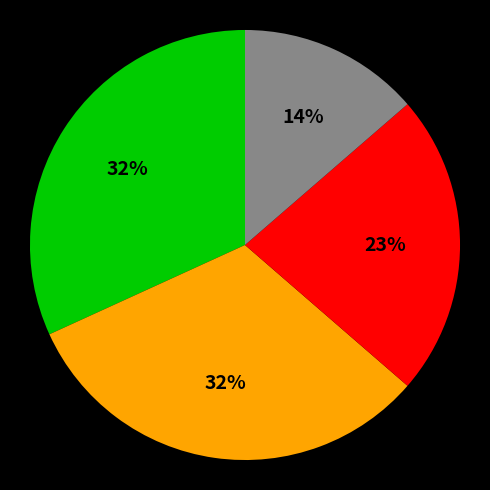

To the nearest percent, what is the difference between the largest and smallest slice percentages?

18%